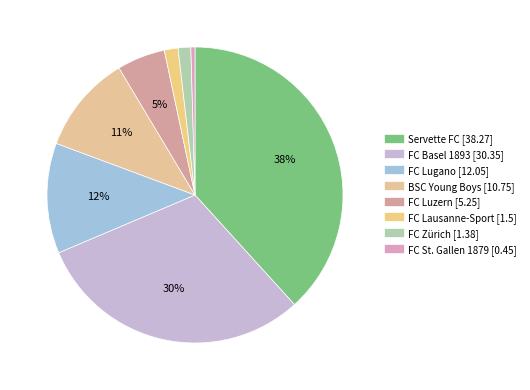

Does FC Lugano represent more than half of the total?

No